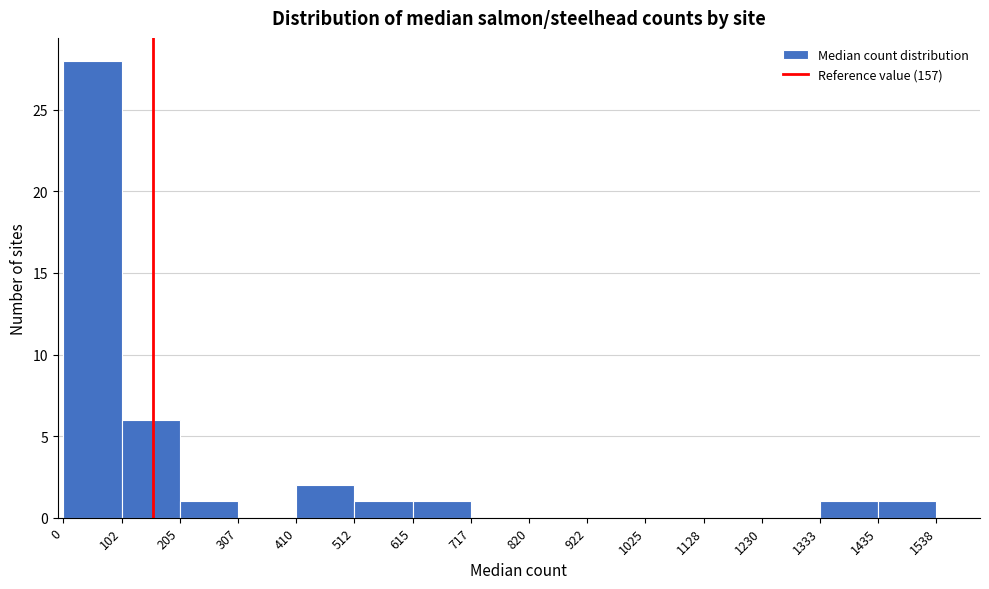

Reading left to right, list every bar in this chart as the range it spans on the x-axis followed by its height. The values are not printed on the chart, so give them approximately, as read against the axis.

0 to 102: 28
102 to 205: 6
205 to 307: 1
307 to 410: 0
410 to 512: 2
512 to 615: 1
615 to 717: 1
717 to 820: 0
820 to 922: 0
922 to 1025: 0
1025 to 1128: 0
1128 to 1230: 0
1230 to 1333: 0
1333 to 1435: 1
1435 to 1538: 1